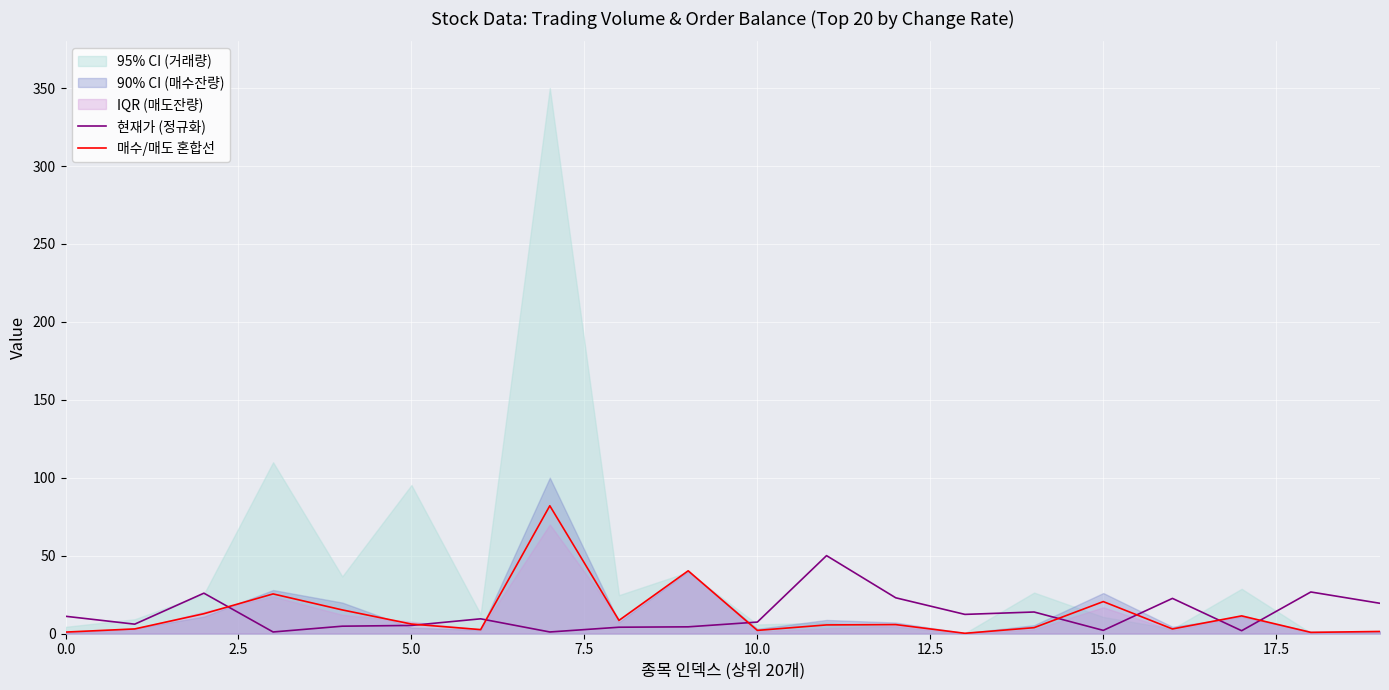

Is it true that 현재가 (정규화) equals 11.1 at 0.0?

True